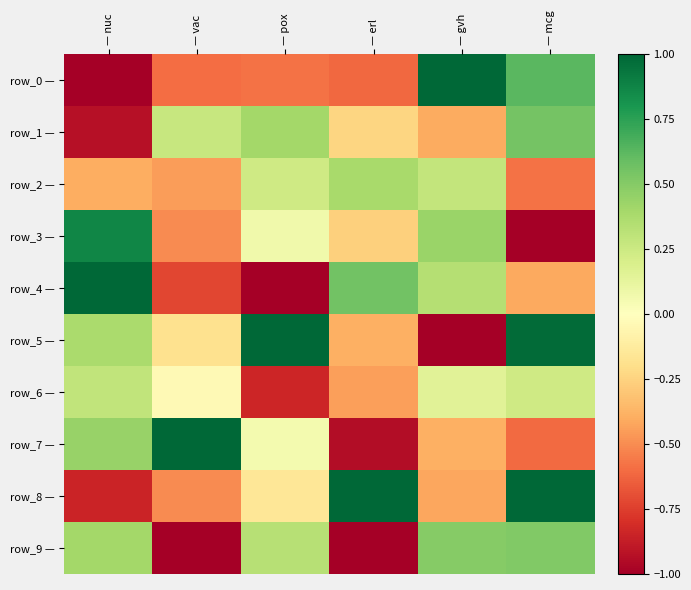

Between — vac and — mcg, which is larger?

— mcg